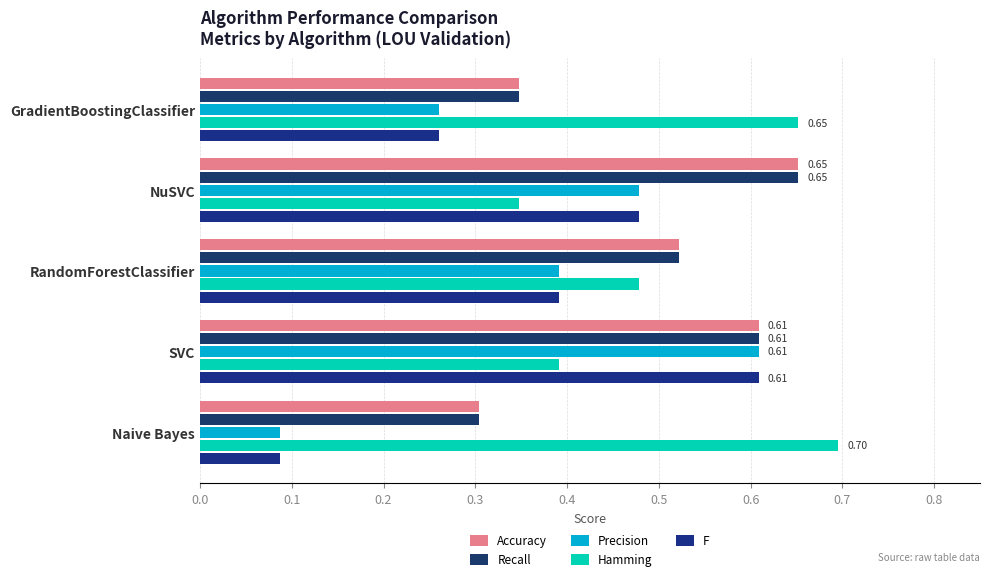

What is the difference between the second highest and second lowest values in the Hamming series?

0.3